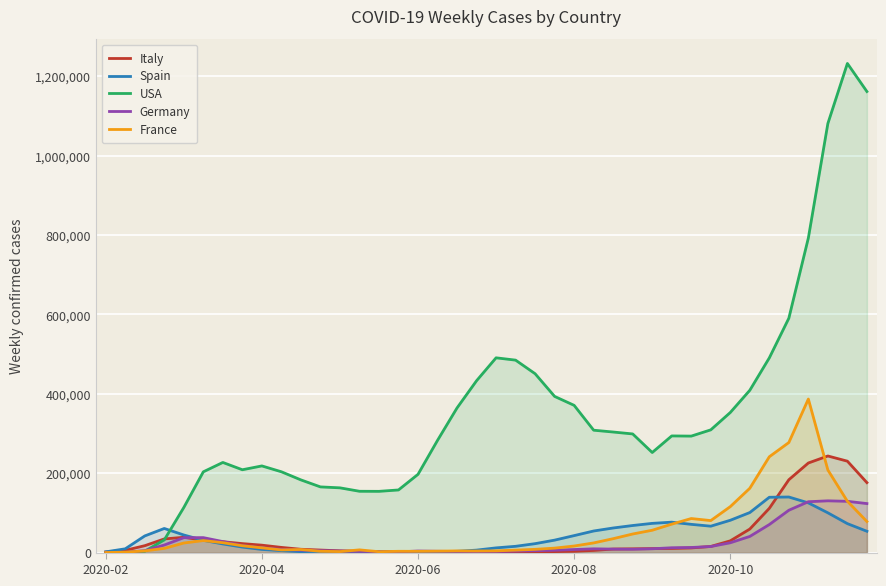

At which category is the sum across all series the highest?

38